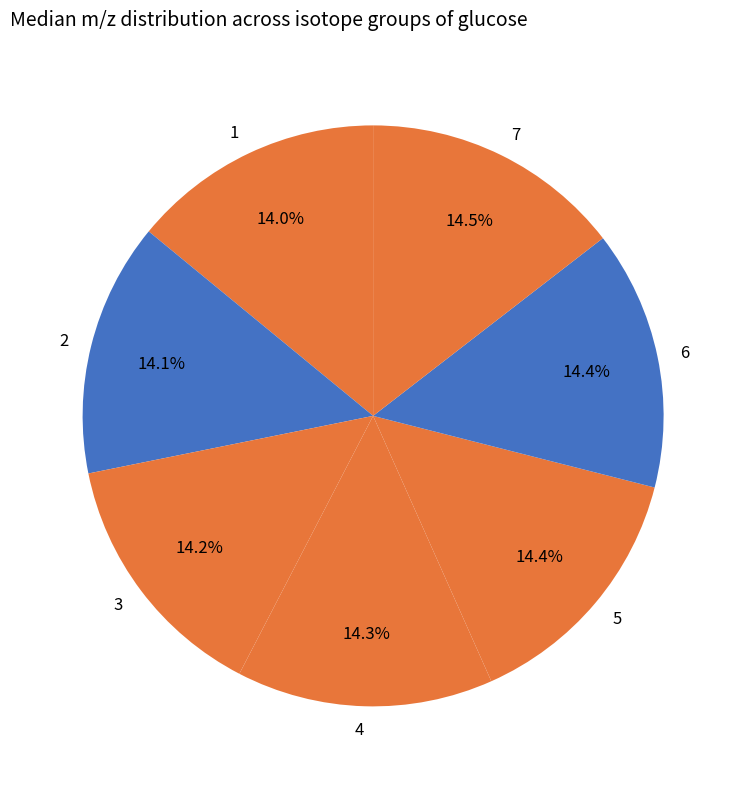

How many slices are in this pie chart?

7